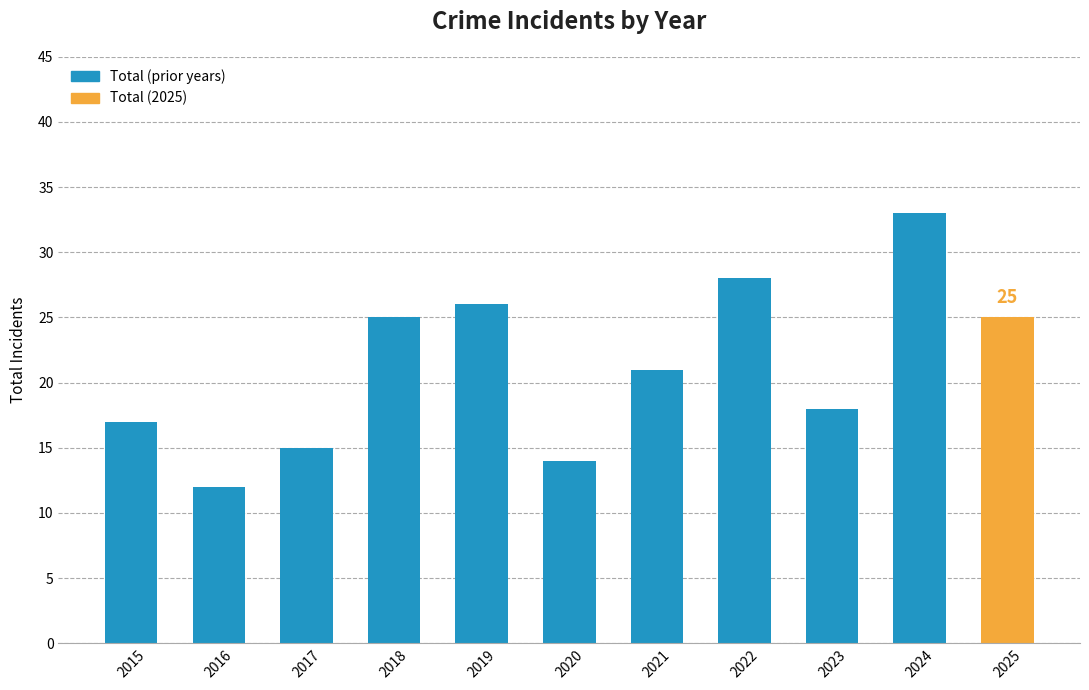

What is the change in value from 2019 to 2025?

-1